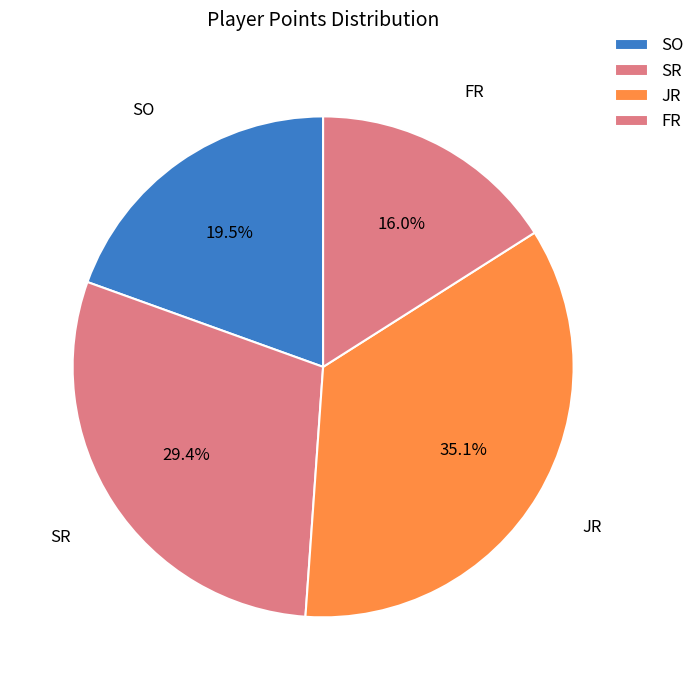

Between SR and FR, which is larger?

SR